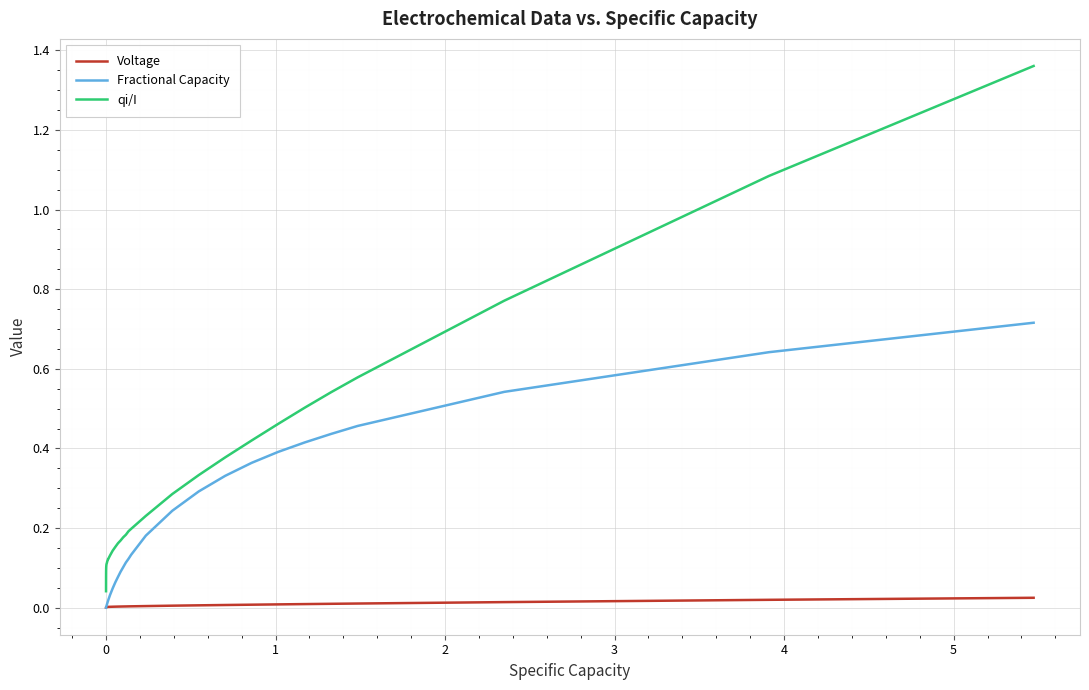

True or false: Fractional Capacity and qi/I intersect in this chart.

False